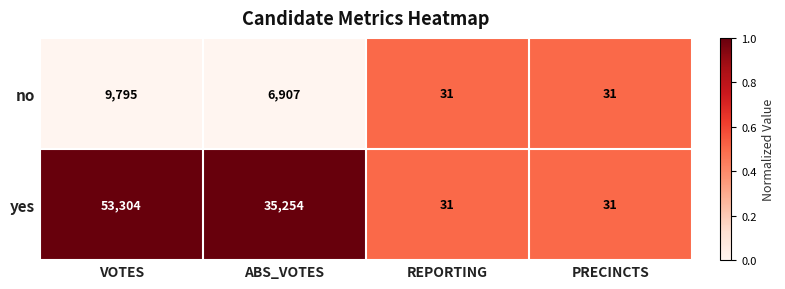

Reading right to left, list all the values displayed in this chart.

no: PRECINCTS=31	REPORTING=31	ABS_VOTES=6907	VOTES=9795
yes: PRECINCTS=31	REPORTING=31	ABS_VOTES=35254	VOTES=53304